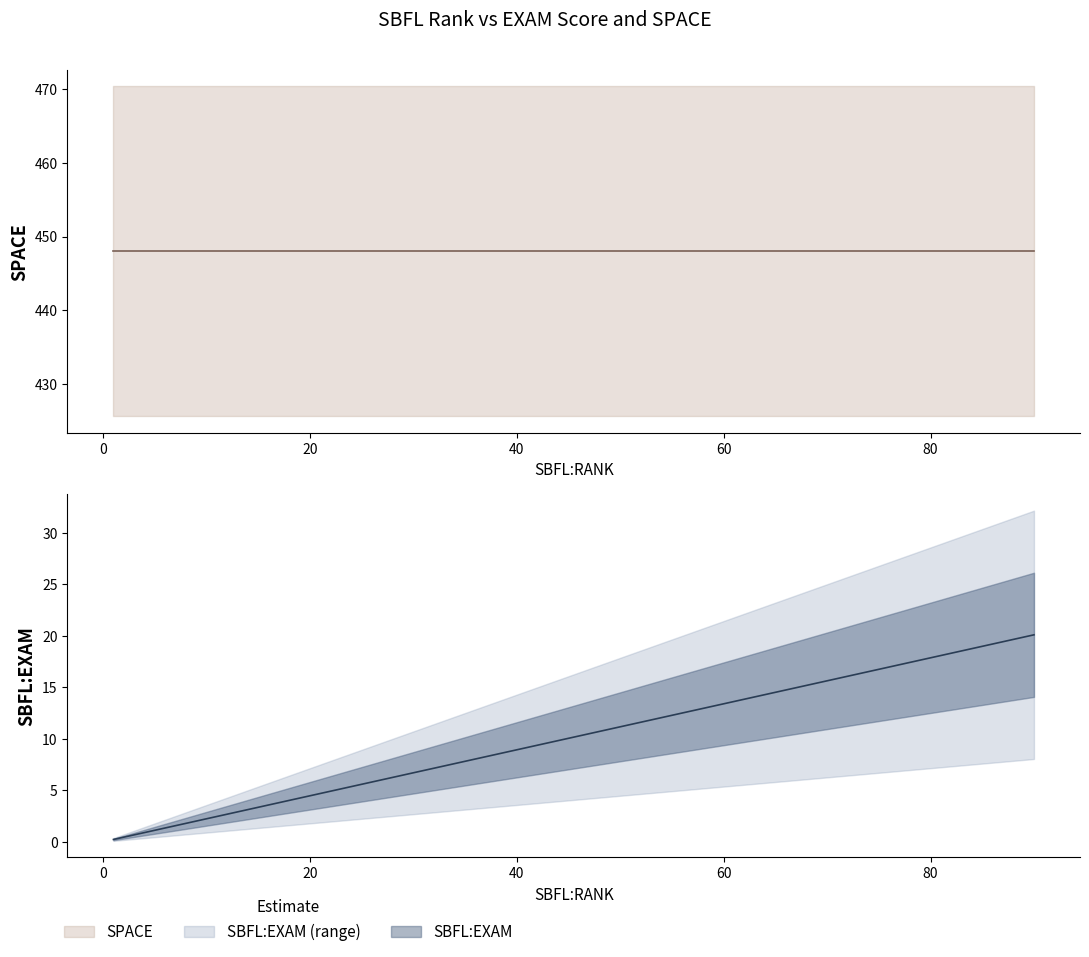

Reading left to right, what are all the values shown in this chart?

SBFL:EXAM: 6=1.3	2=0.4	27=6.0	63=14.1	12=2.7	3=0.7	2=0.4	9=2.0	90=20.1	3=0.7	67=15.0	3=0.7	16=3.6	15=3.3	21=4.7	3=0.7	3=0.7	7=1.6	1=0.2	15=3.3
SPACE: 6=448.0	2=448.0	27=448.0	63=448.0	12=448.0	3=448.0	2=448.0	9=448.0	90=448.0	3=448.0	67=448.0	3=448.0	16=448.0	15=448.0	21=448.0	3=448.0	3=448.0	7=448.0	1=448.0	15=448.0